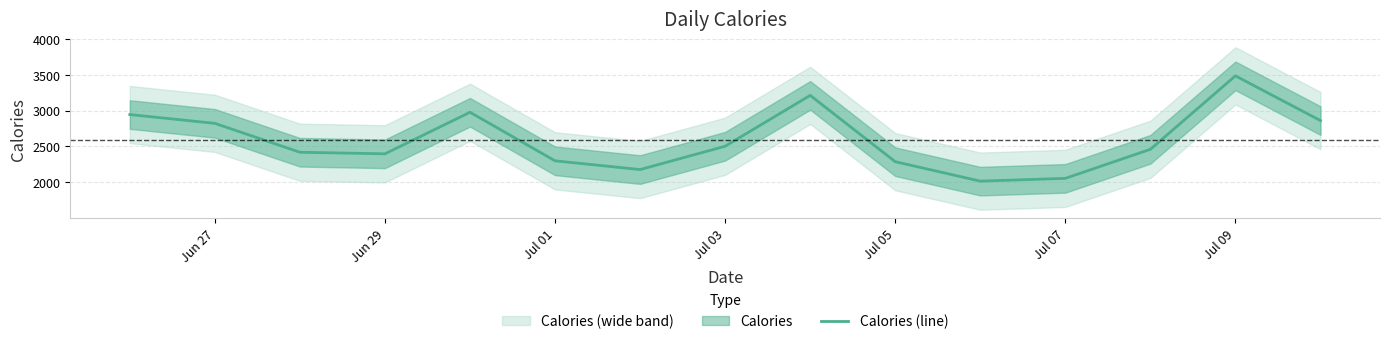

What is the maximum value for Calories (line)?

3487